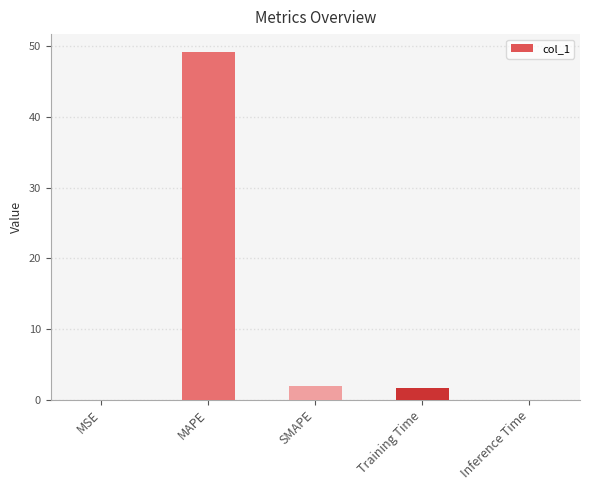

Which label corresponds to the largest value in the chart?

MAPE